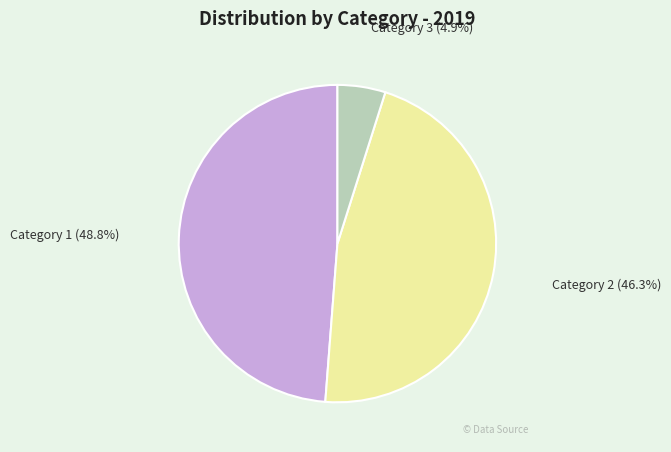

To the nearest percent, what is the difference between the largest and smallest slice percentages?

44%